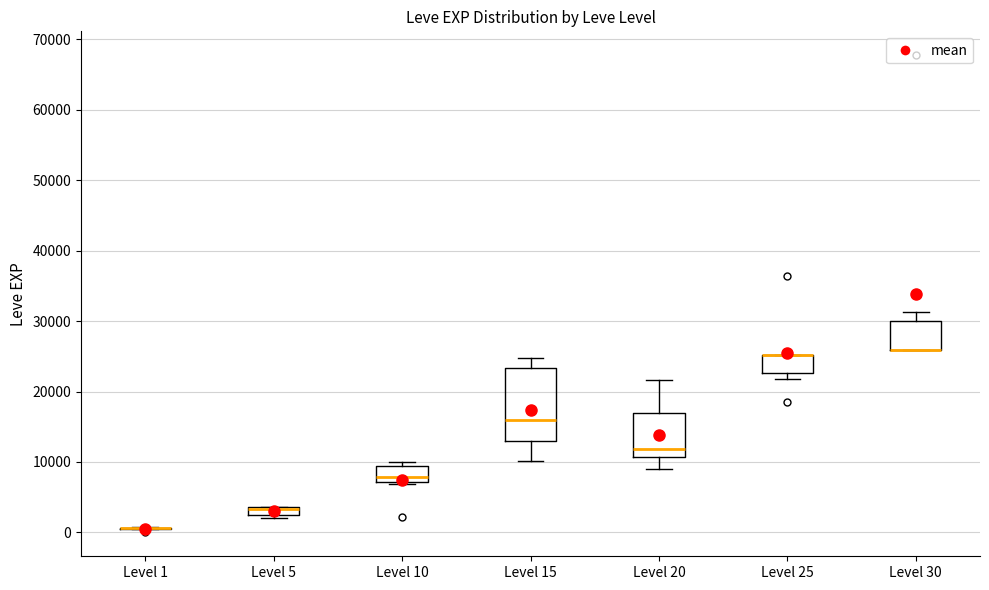

Which box is the tallest, from its lower edge to its upper edge?

Level 15